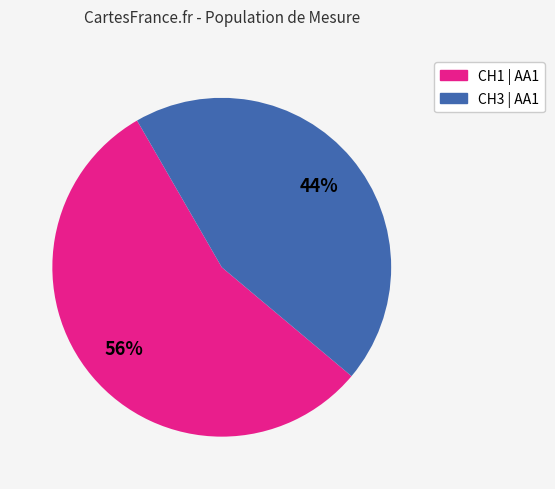

Count the number of slices in the pie.

2